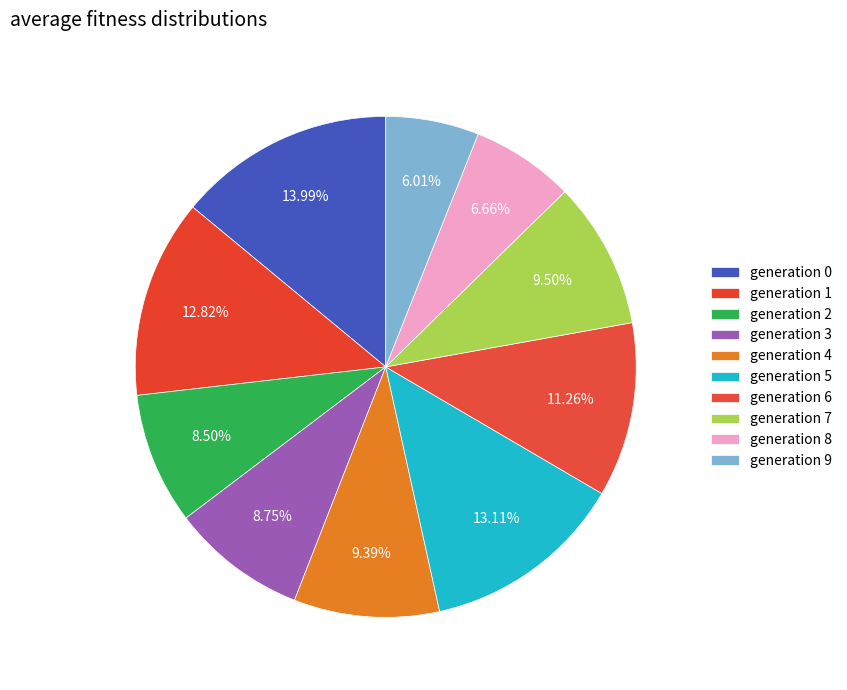

How many segments does this pie chart have?

10